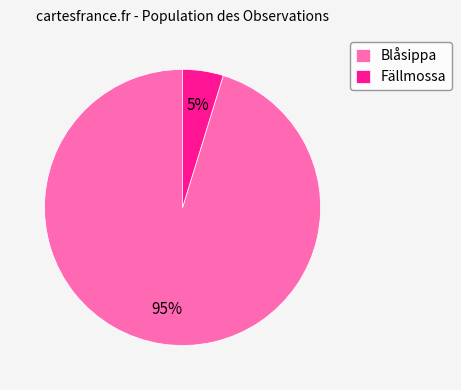

Which category accounts for the majority?

Blåsippa